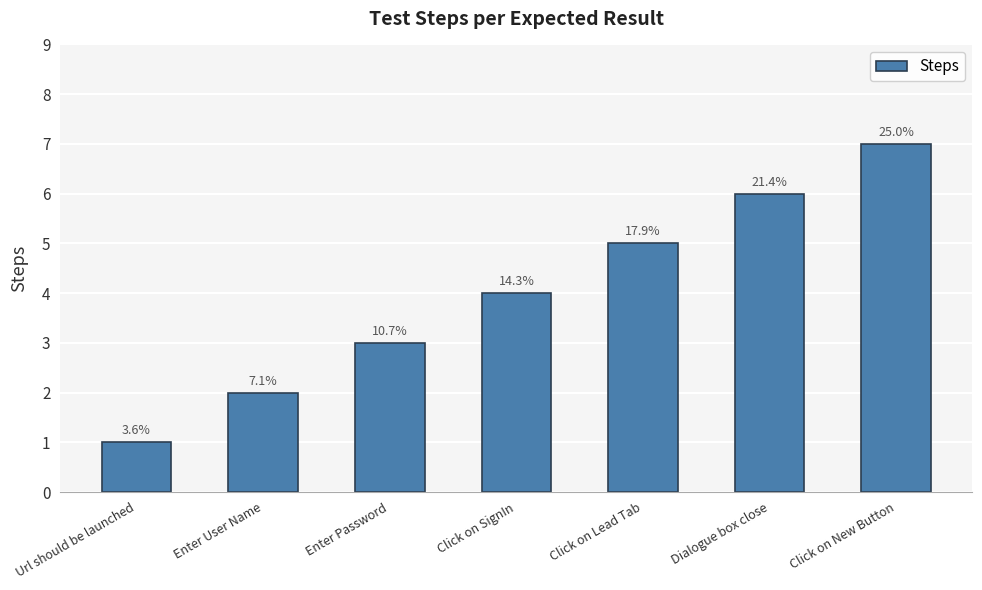

Which label corresponds to the smallest value in the chart?

Url should be launched